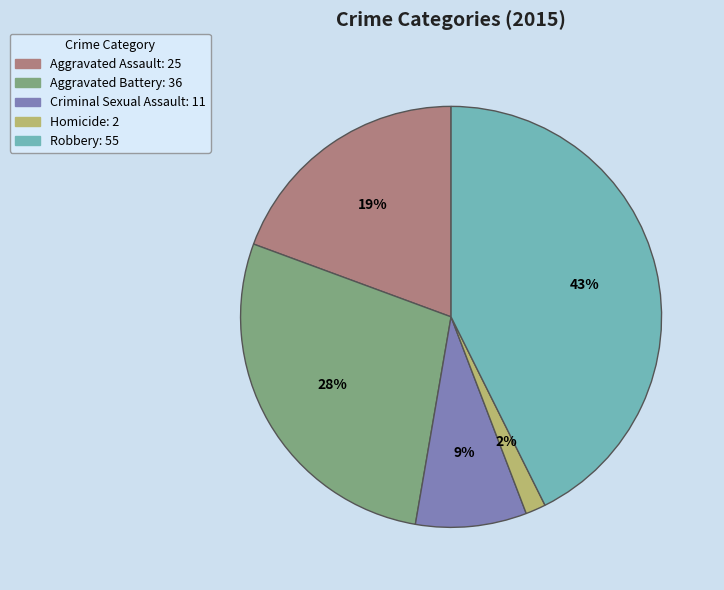

Which has a higher value, Homicide or Criminal Sexual Assault?

Criminal Sexual Assault